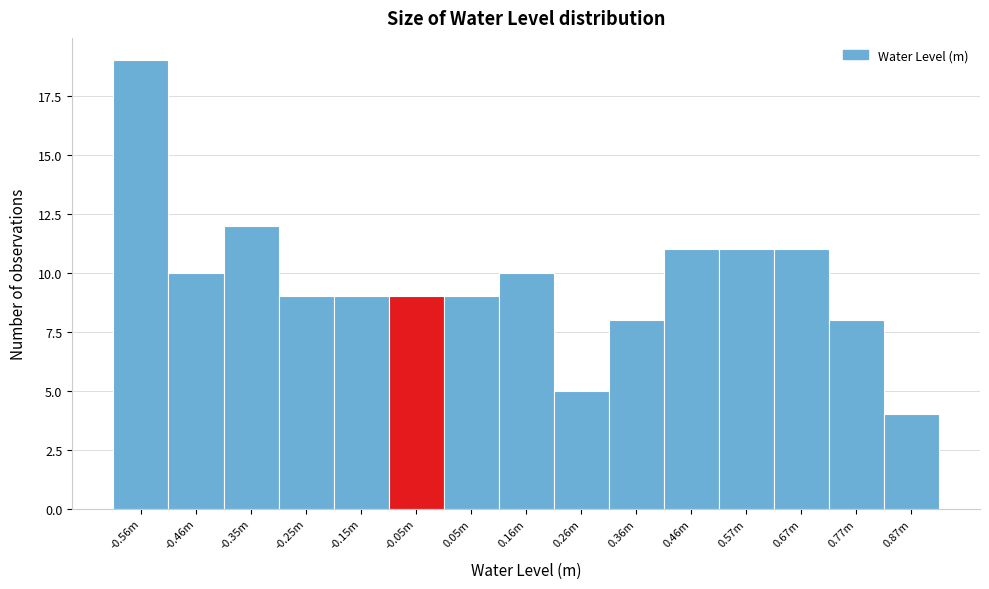

Reading right to left, list all the values displayed in this chart.

4	8	11	11	11	8	5	10	9	9	9	9	12	10	19